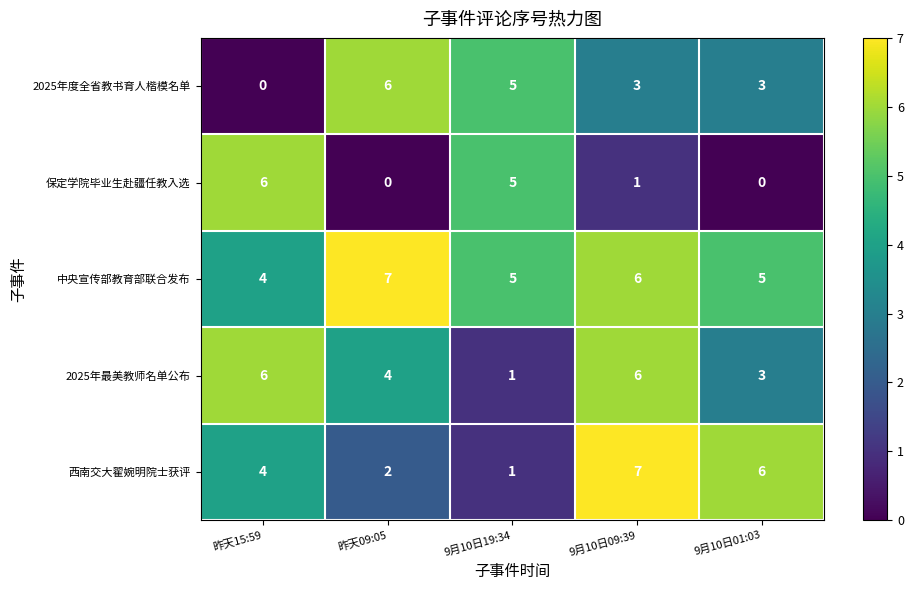

What is the maximum value for 西南交大翟婉明院士获评?

7